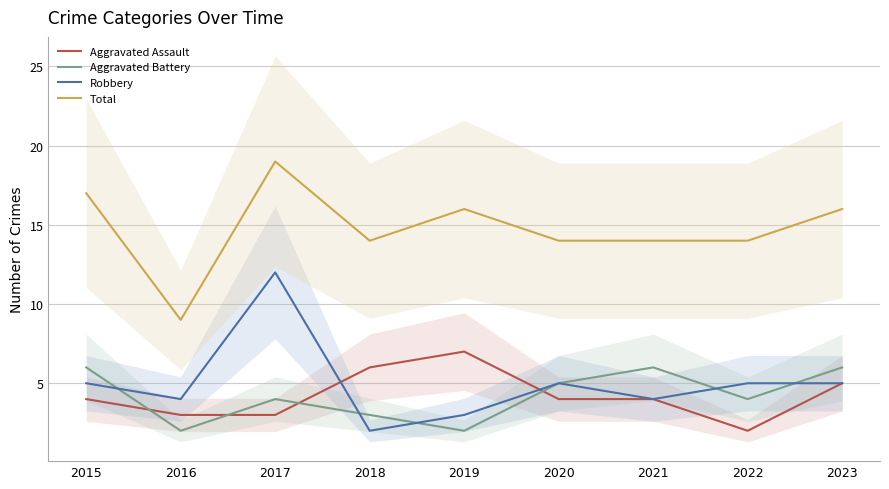

True or false: Aggravated Assault and Aggravated Battery intersect in this chart.

True